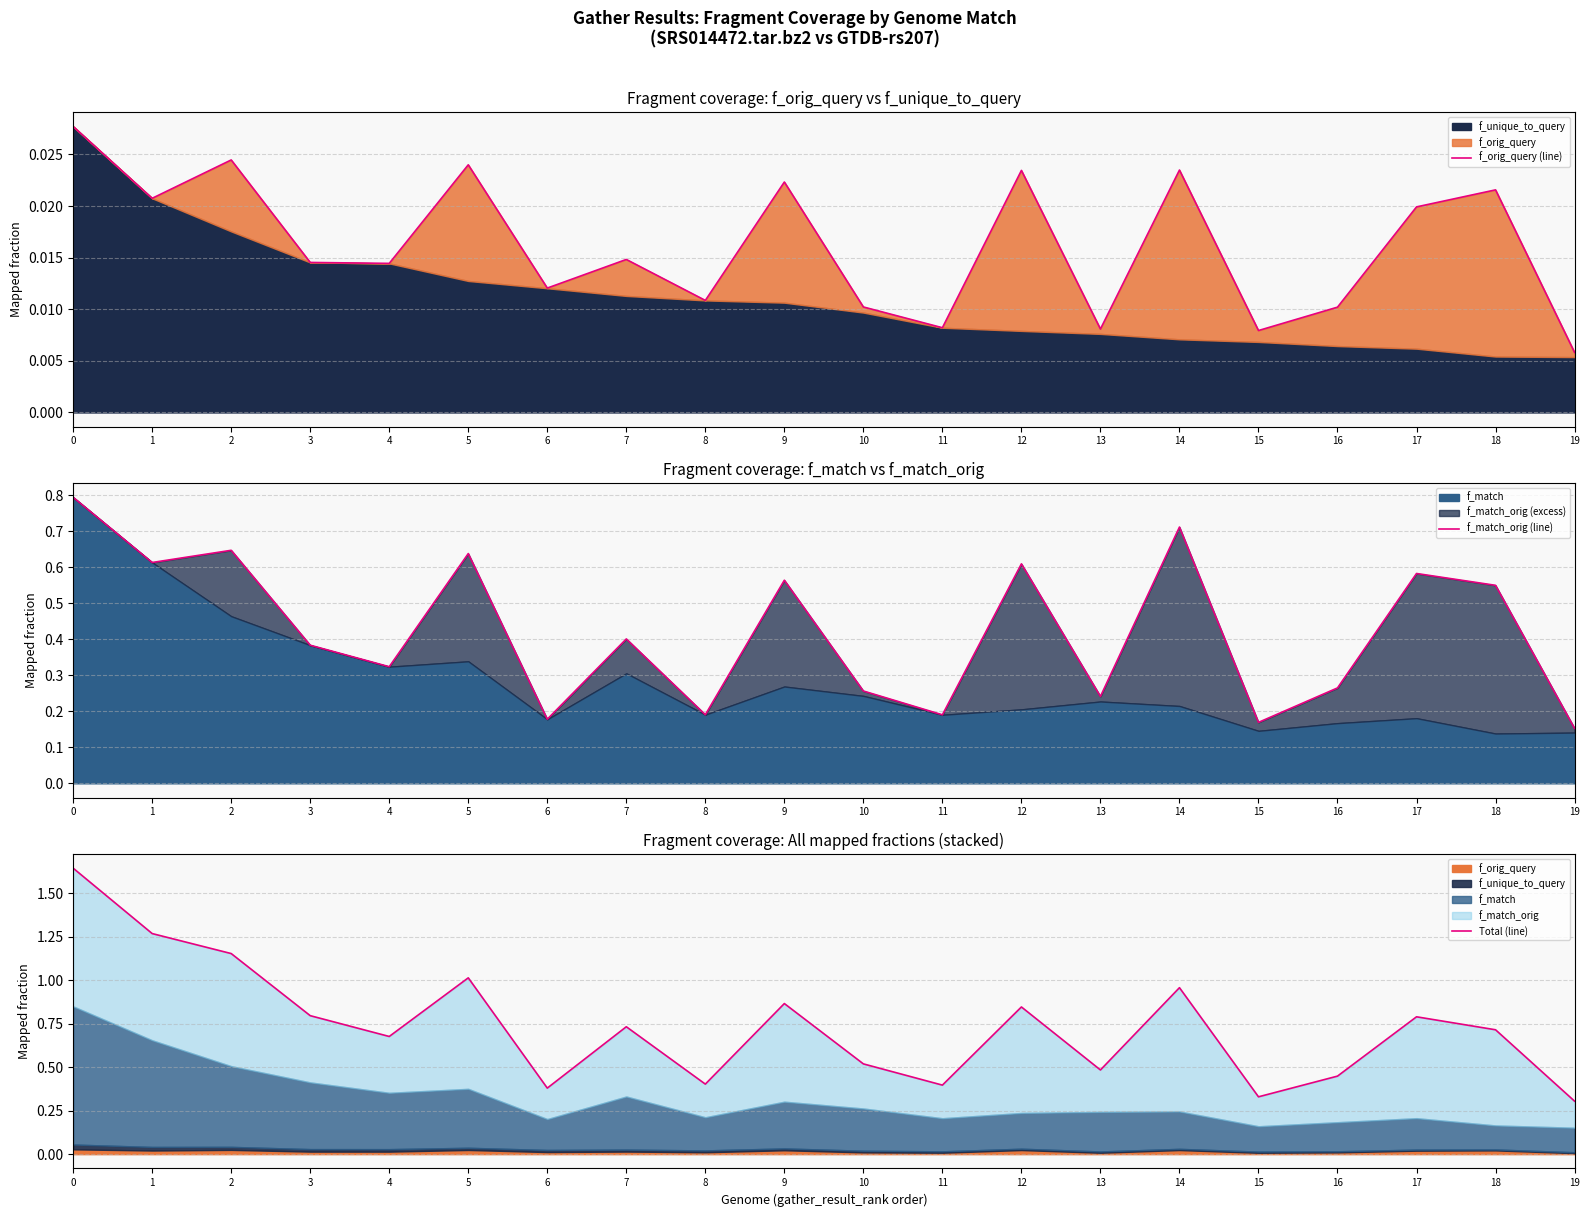

Rank the series by their maximum value, from lowest to highest.

f_orig_query (line), f_match_orig (line), Total (line)